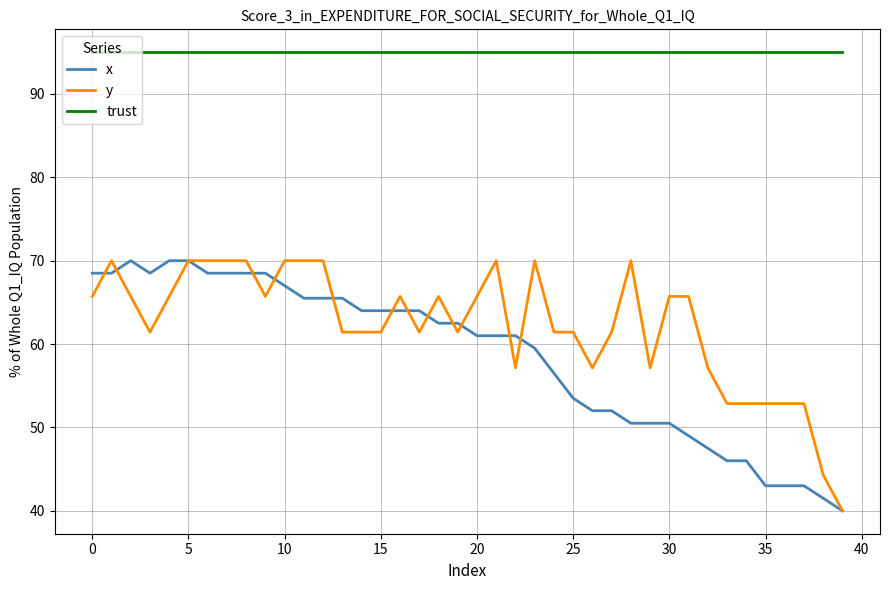

True or false: trust and y cross at least once.

False